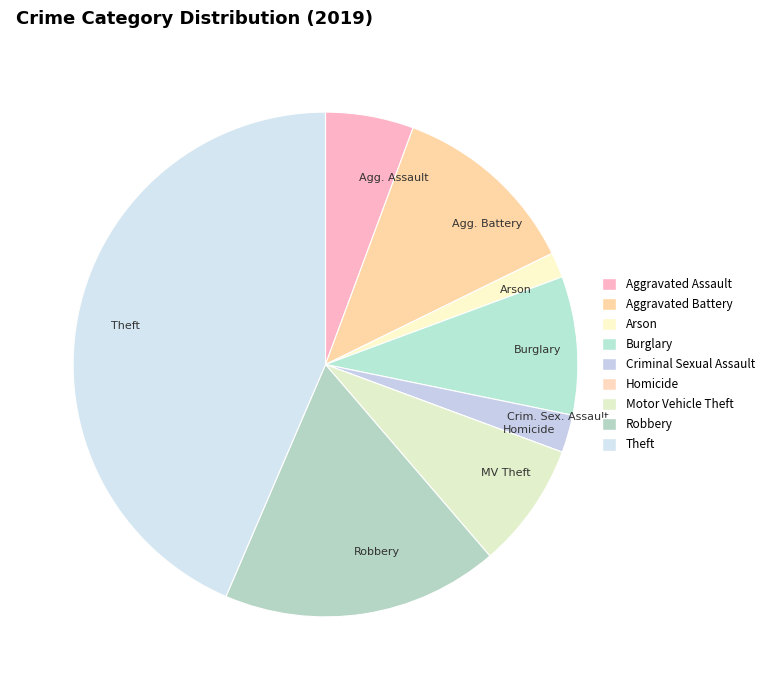

Does any single category account for the majority?

No